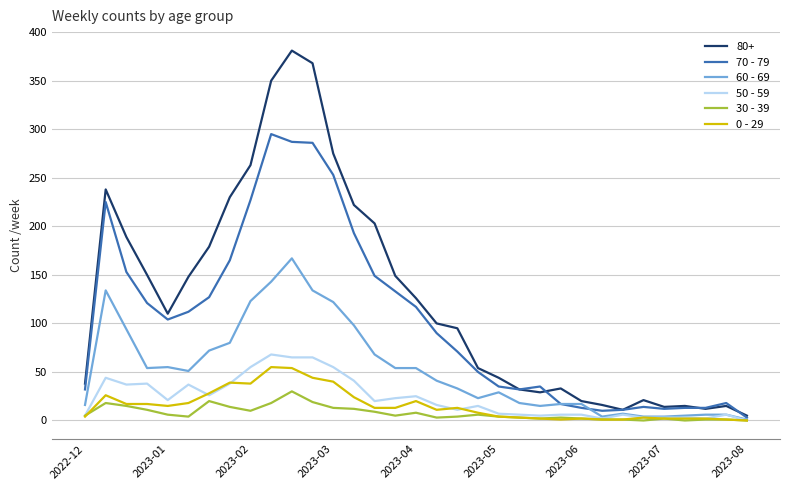

Which series has the largest total across all categories?

80+